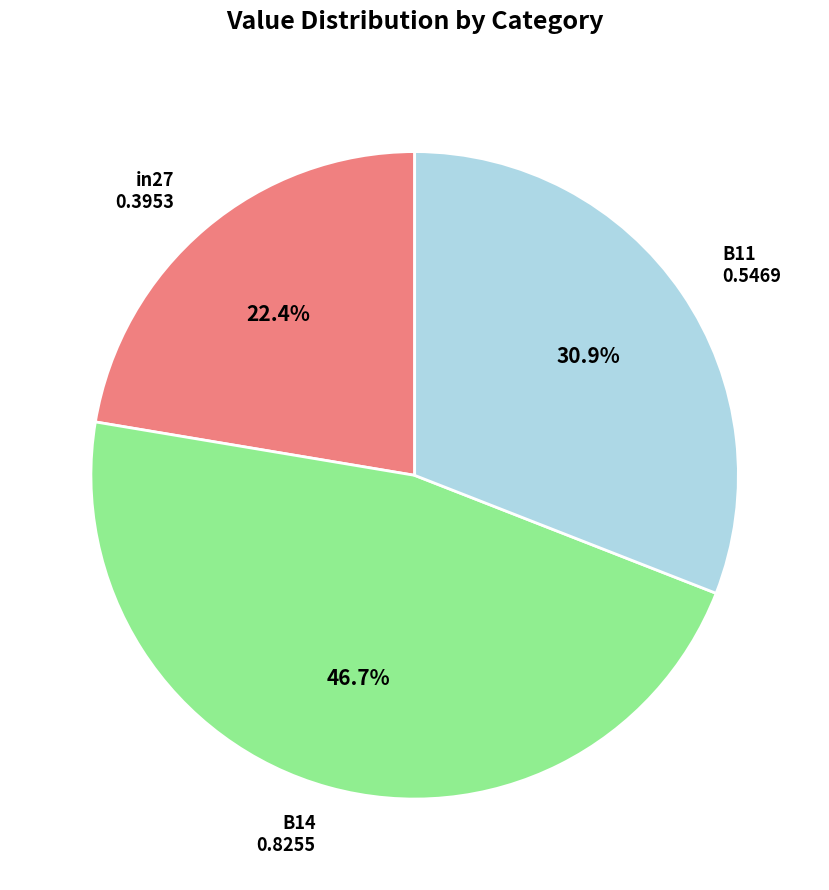

Between B14 and B11, which is larger?

B14